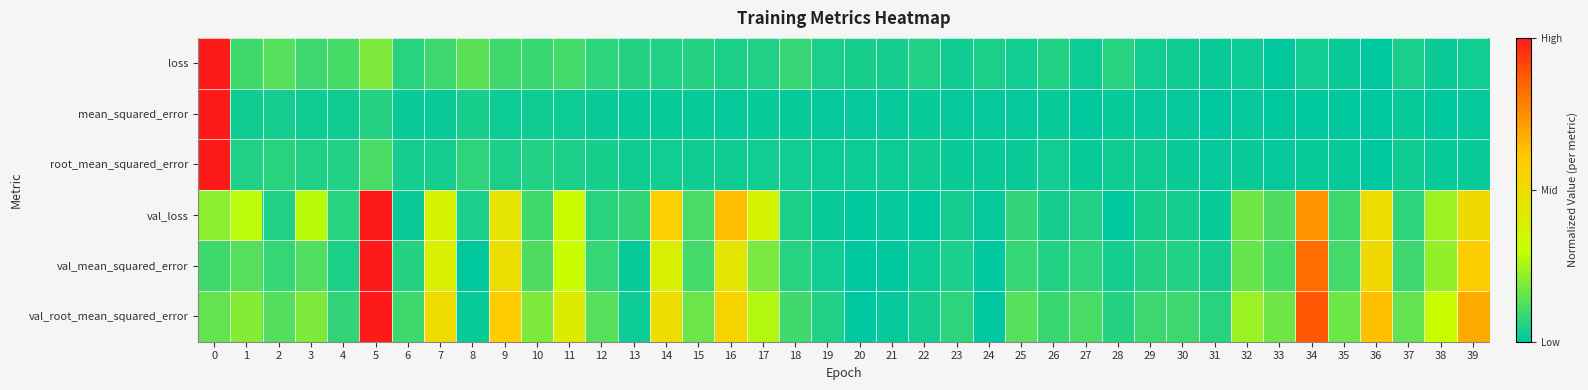

Reading right to left, extract all data points from this chart.

loss: 39=0.0	38=0.0	37=0.0	36=0.0	35=0.0	34=0.0	33=0.0	32=0.0	31=0.0	30=0.0	29=0.0	28=0.1	27=0.0	26=0.1	25=0.0	24=0.0	23=0.0	22=0.0	21=0.0	20=0.0	19=0.0	18=0.1	17=0.1	16=0.0	15=0.1	14=0.0	13=0.1	12=0.1	11=0.1	10=0.1	9=0.1	8=0.1	7=0.1	6=0.1	5=0.2	4=0.1	3=0.1	2=0.1	1=0.1	0=1.0
mean_squared_error: 39=0.0	38=0.0	37=0.0	36=0.0	35=0.0	34=0.0	33=0.0	32=0.0	31=0.0	30=0.0	29=0.0	28=0.0	27=0.0	26=0.0	25=0.0	24=0.0	23=0.0	22=0.0	21=0.0	20=0.0	19=0.0	18=0.0	17=0.0	16=0.0	15=0.0	14=0.0	13=0.0	12=0.0	11=0.0	10=0.0	9=0.0	8=0.0	7=0.0	6=0.0	5=0.1	4=0.0	3=0.0	2=0.0	1=0.0	0=1.0
root_mean_squared_error: 39=0.0	38=0.0	37=0.0	36=0.0	35=0.0	34=0.0	33=0.0	32=0.0	31=0.0	30=0.0	29=0.0	28=0.0	27=0.0	26=0.0	25=0.0	24=0.0	23=0.0	22=0.0	21=0.0	20=0.0	19=0.0	18=0.0	17=0.0	16=0.0	15=0.0	14=0.0	13=0.0	12=0.0	11=0.0	10=0.1	9=0.0	8=0.1	7=0.0	6=0.0	5=0.1	4=0.1	3=0.0	2=0.1	1=0.0	0=1.0
val_loss: 39=0.5	38=0.2	37=0.1	36=0.5	35=0.1	34=0.7	33=0.1	32=0.2	31=0.0	30=0.0	29=0.0	28=0.0	27=0.1	26=0.0	25=0.1	24=0.0	23=0.0	22=0.0	21=0.0	20=0.0	19=0.0	18=0.0	17=0.4	16=0.6	15=0.1	14=0.6	13=0.1	12=0.1	11=0.3	10=0.1	9=0.5	8=0.0	7=0.4	6=0.0	5=1.0	4=0.1	3=0.3	2=0.0	1=0.3	0=0.2
val_mean_squared_error: 39=0.6	38=0.2	37=0.1	36=0.5	35=0.1	34=0.8	33=0.1	32=0.2	31=0.0	30=0.1	29=0.1	28=0.0	27=0.1	26=0.1	25=0.1	24=0.0	23=0.0	22=0.0	21=0.0	20=0.0	19=0.0	18=0.1	17=0.2	16=0.4	15=0.1	14=0.4	13=0.0	12=0.1	11=0.3	10=0.1	9=0.5	8=0.0	7=0.4	6=0.1	5=1.0	4=0.0	3=0.1	2=0.1	1=0.1	0=0.1
val_root_mean_squared_error: 39=0.7	38=0.3	37=0.1	36=0.6	35=0.2	34=0.9	33=0.2	32=0.2	31=0.1	30=0.1	29=0.1	28=0.1	27=0.1	26=0.1	25=0.1	24=0.0	23=0.1	22=0.0	21=0.0	20=0.0	19=0.0	18=0.1	17=0.3	16=0.6	15=0.2	14=0.5	13=0.0	12=0.1	11=0.4	10=0.2	9=0.6	8=0.0	7=0.5	6=0.1	5=1.0	4=0.1	3=0.2	2=0.1	1=0.2	0=0.2